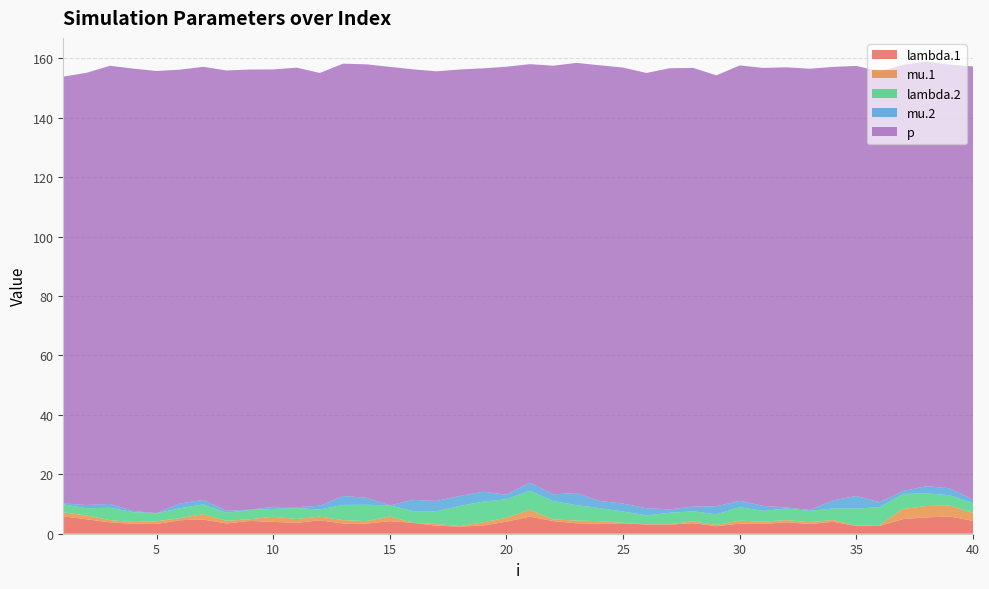

Reading left to right, list all the values displayed in this chart.

lambda.1: 1=5.9	2=4.8	3=3.9	4=3.3	5=3.3	6=4.5	7=4.8	8=3.5	9=4.3	10=4.0	11=3.7	12=4.5	13=3.5	14=3.4	15=4.2	16=3.7	17=2.7	18=2.4	19=2.8	20=4.0	21=5.8	22=4.3	23=3.5	24=3.4	25=3.5	26=3.1	27=3.1	28=3.6	29=2.5	30=3.4	31=3.3	32=3.9	33=3.3	34=4.0	35=2.6	36=2.6	37=4.9	38=5.5	39=5.8	40=4.3
mu.1: 1=1.4	2=1.3	3=0.7	4=0.6	5=0.9	6=0.7	7=1.8	8=0.9	9=0.6	10=1.7	11=1.3	12=1.2	13=1.1	14=0.8	15=1.6	16=0.0	17=0.6	18=0.2	19=1.1	20=1.4	21=2.3	22=0.5	23=0.9	24=0.8	25=0.2	26=0.1	27=0.2	28=0.6	29=0.4	30=1.0	31=0.8	32=0.7	33=0.6	34=0.6	35=0.1	36=0.3	37=3.4	38=3.8	39=3.7	40=2.6
lambda.2: 1=2.6	2=2.5	3=4.2	4=3.4	5=2.7	6=3.4	7=3.3	8=2.7	9=3.1	10=2.6	11=3.7	12=2.4	13=5.1	14=5.5	15=3.7	16=3.9	17=4.3	18=6.8	19=7.0	20=6.2	21=6.5	22=6.2	23=5.2	24=4.4	25=3.8	26=3.0	27=3.8	28=3.4	29=3.6	30=4.6	31=3.6	32=3.9	33=3.8	34=3.9	35=5.8	36=5.9	37=5.1	38=4.3	39=3.5	40=3.3
mu.2: 1=0.3	2=1.1	3=1.3	4=0.4	5=0.1	6=1.6	7=1.5	8=0.7	9=0.1	10=0.7	11=0.3	12=1.3	13=3.0	14=2.4	15=0.0	16=3.8	17=3.5	18=3.4	19=3.3	20=1.5	21=2.7	22=2.3	23=4.1	24=2.4	25=2.7	26=2.4	27=1.1	28=1.6	29=2.7	30=2.1	31=1.7	32=0.4	33=0.3	34=2.7	35=4.2	36=1.7	37=1.0	38=2.4	39=2.4	40=1.2
p: 1=143.7	2=145.5	3=147.5	4=148.9	5=148.8	6=146.0	7=145.8	8=148.2	9=148.2	10=147.2	11=147.9	12=145.7	13=145.5	14=145.8	15=147.6	16=144.9	17=144.6	18=143.5	19=142.5	20=144.0	21=140.8	22=144.3	23=144.8	24=146.6	25=146.8	26=146.5	27=148.5	28=147.7	29=145.0	30=146.5	31=147.4	32=148.1	33=148.5	34=145.9	35=144.7	36=145.0	37=143.4	38=142.9	39=142.6	40=145.8